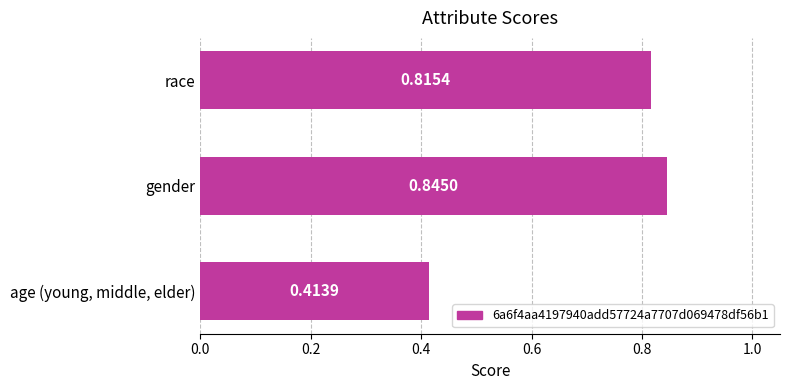

What is the average value?

0.7